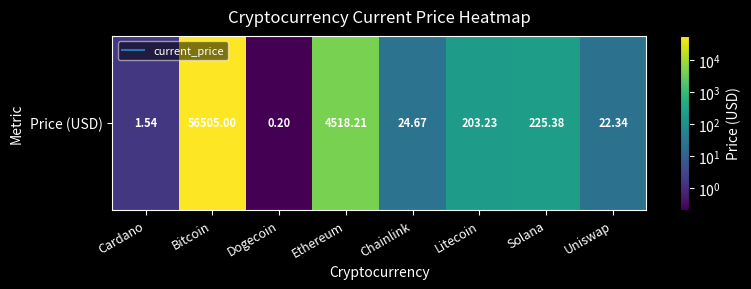

What is the sum of all values?

61500.6